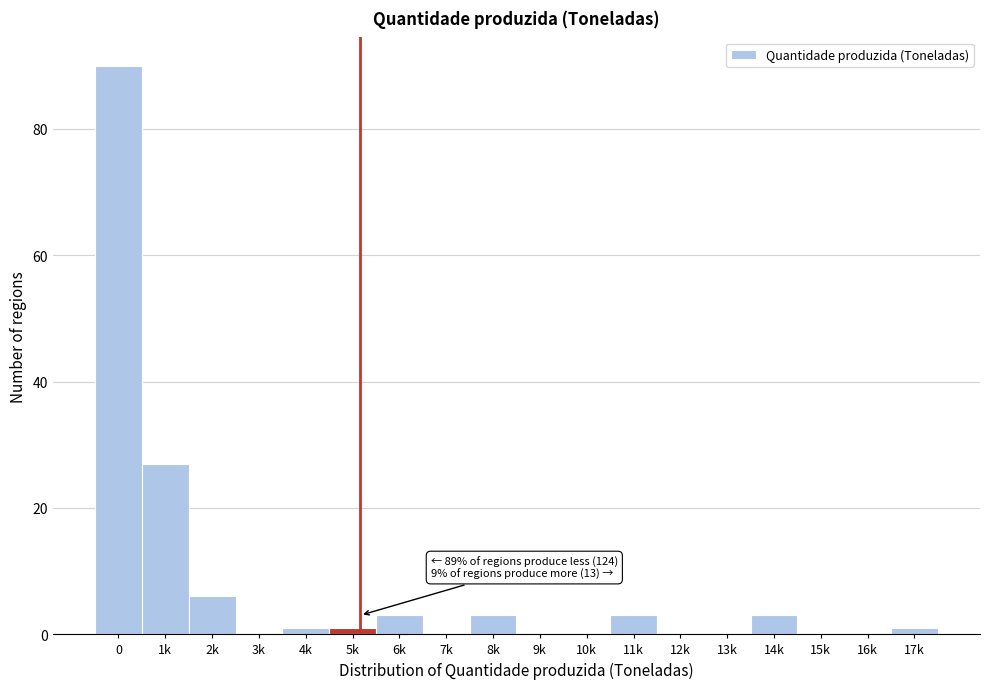

Reading left to right, extract all data points from this chart.

0=90	1k=27	2k=6	3k=0	4k=1	5k=1	6k=3	7k=0	8k=3	9k=0	10k=0	11k=3	12k=0	13k=0	14k=3	15k=0	16k=0	17k=1